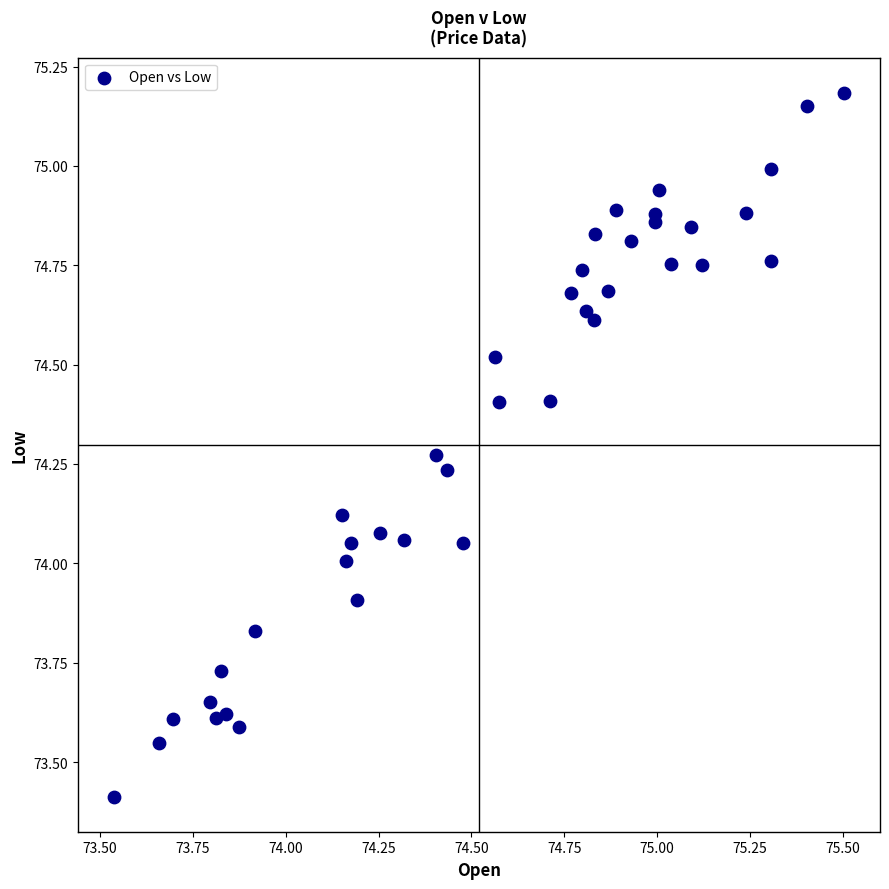

What is the range of Y values (max minus min)?

1.8